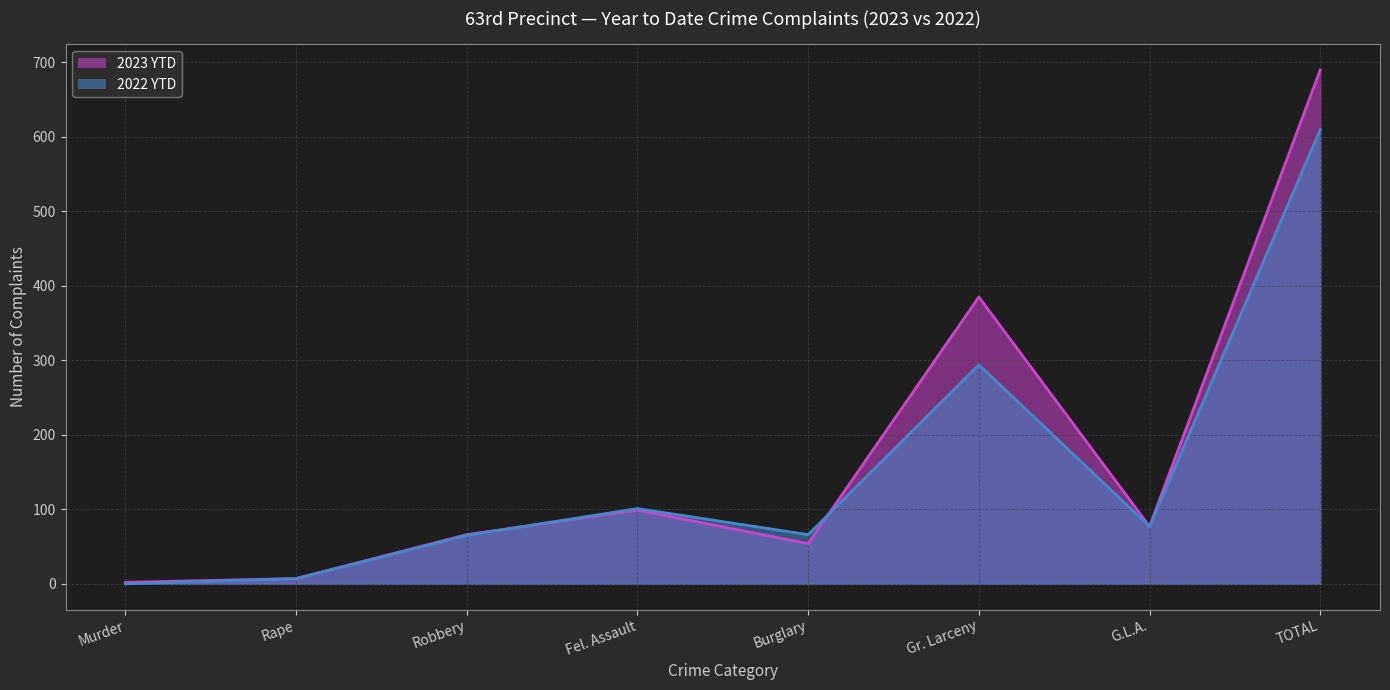

Is the value of 2022 YTD (line) at Robbery greater than the value of 2023 YTD (line) at Murder?

Yes